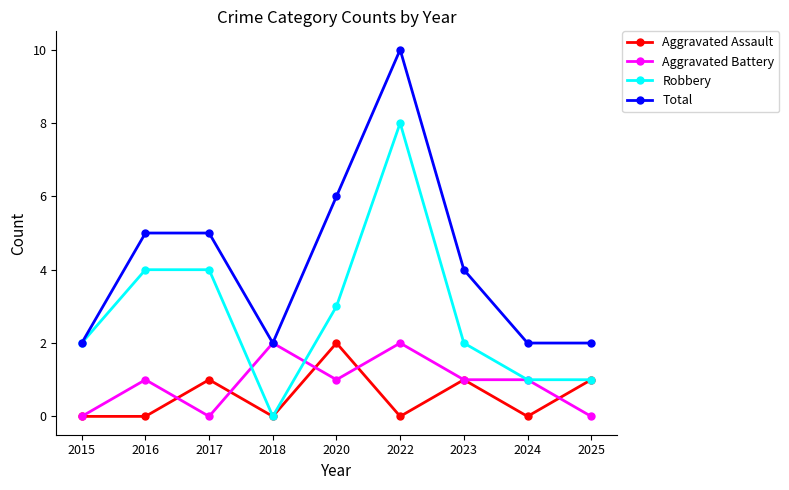

What is the total value across all series at 2023?

8